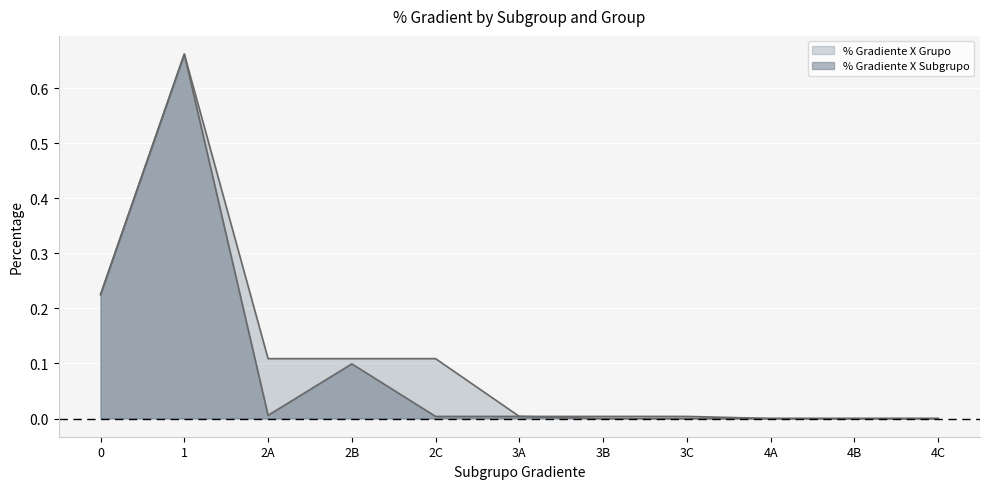

At which category does % Gradiente X Subgrupo reach its first local valley?

2A